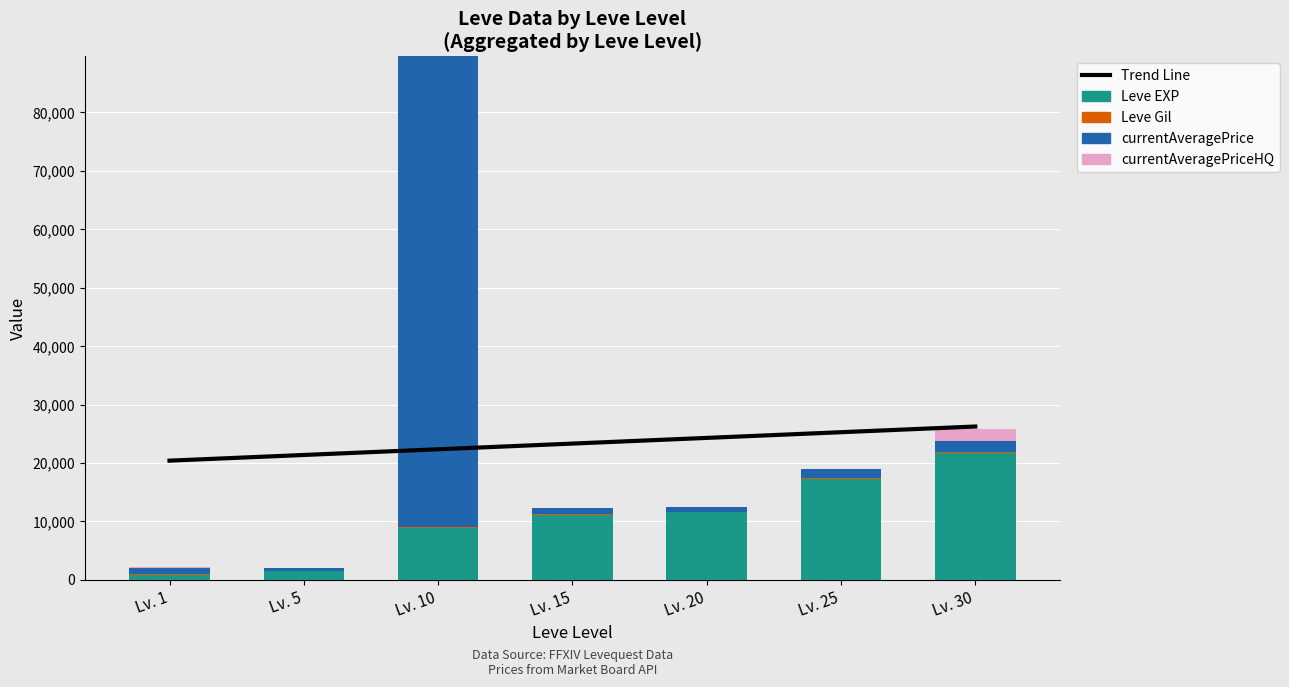

Rank the series by their maximum value, from lowest to highest.

Leve Gil, currentAveragePriceHQ, Leve EXP, Trend Line, currentAveragePrice